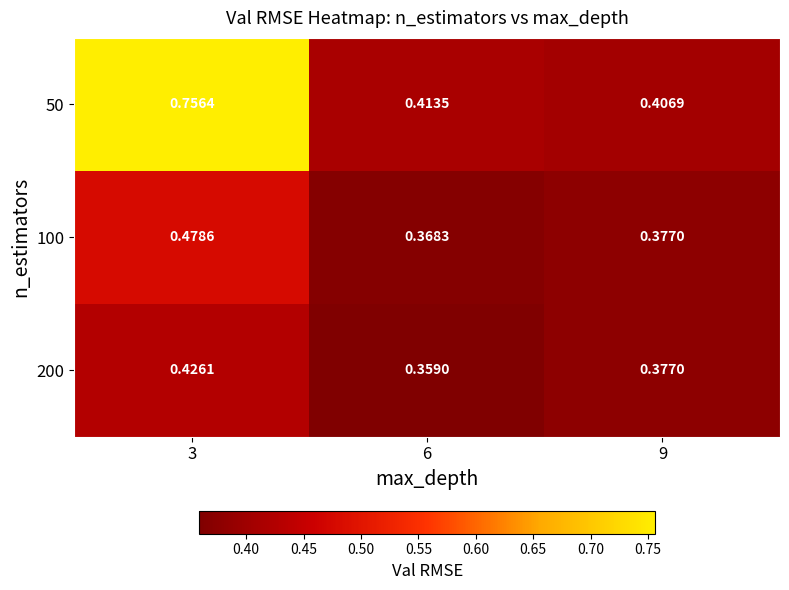

What is the total value across all series at 9?

1.2